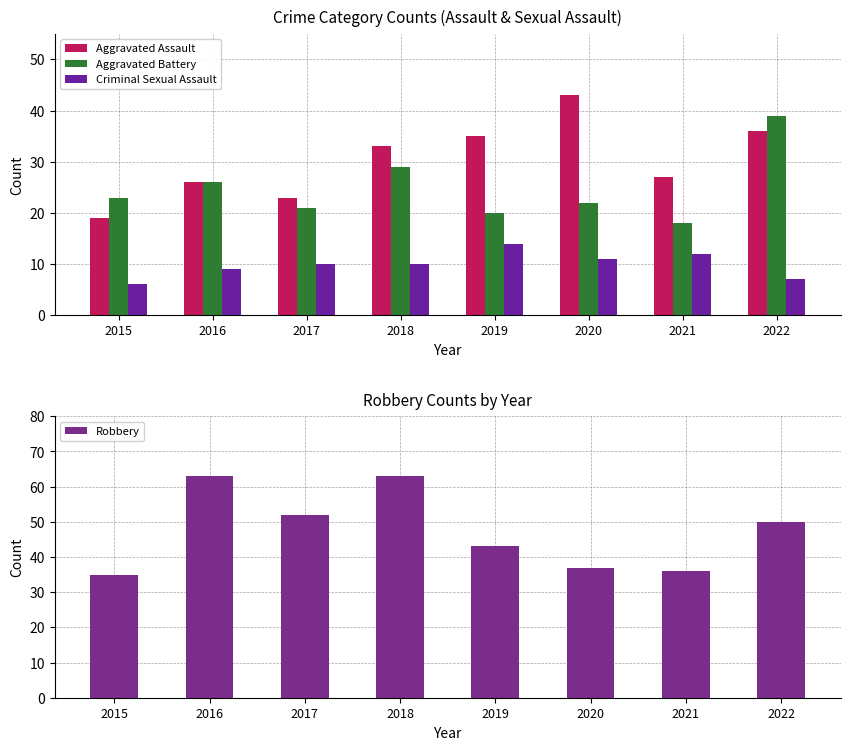

Rank the series by their maximum value, from highest to lowest.

Robbery, Aggravated Assault, Aggravated Battery, Criminal Sexual Assault